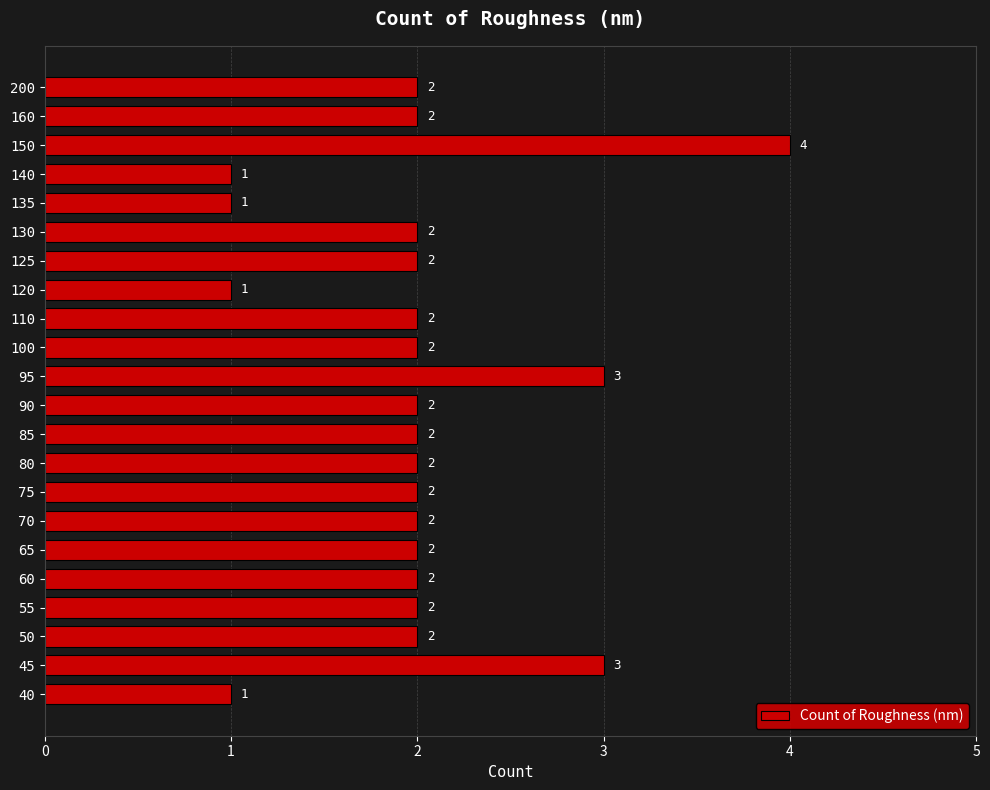

How many values are between 2 and 3?

17